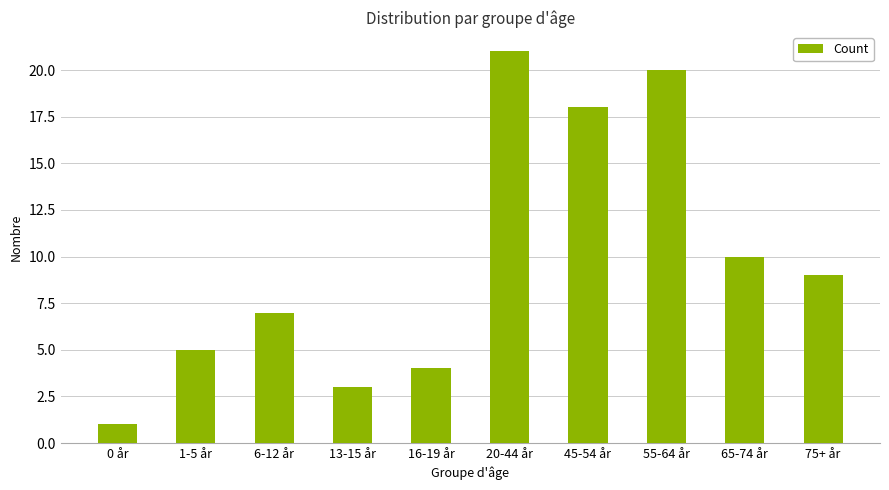

What is the ratio of the value at 65-74 år to the value at 6-12 år?

1.4